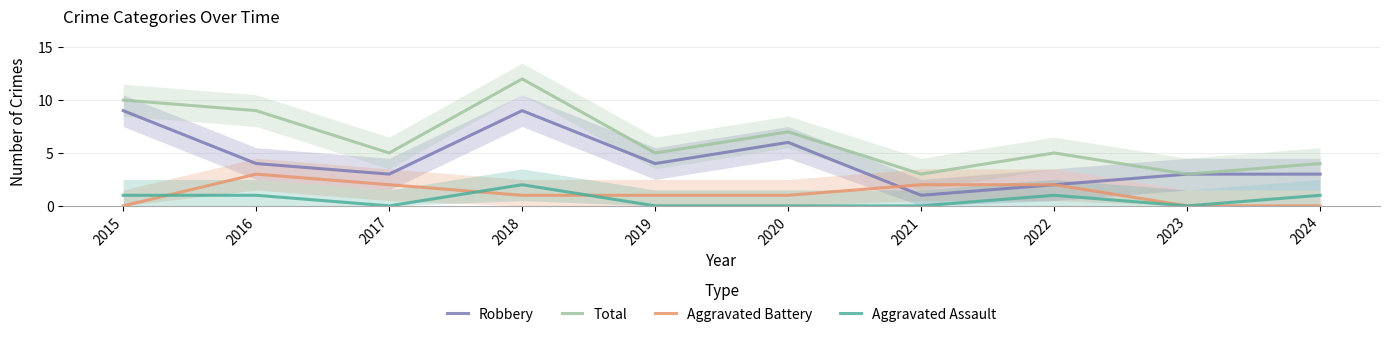

What is the value of the Aggravated Battery point at the 4th from the left?

1